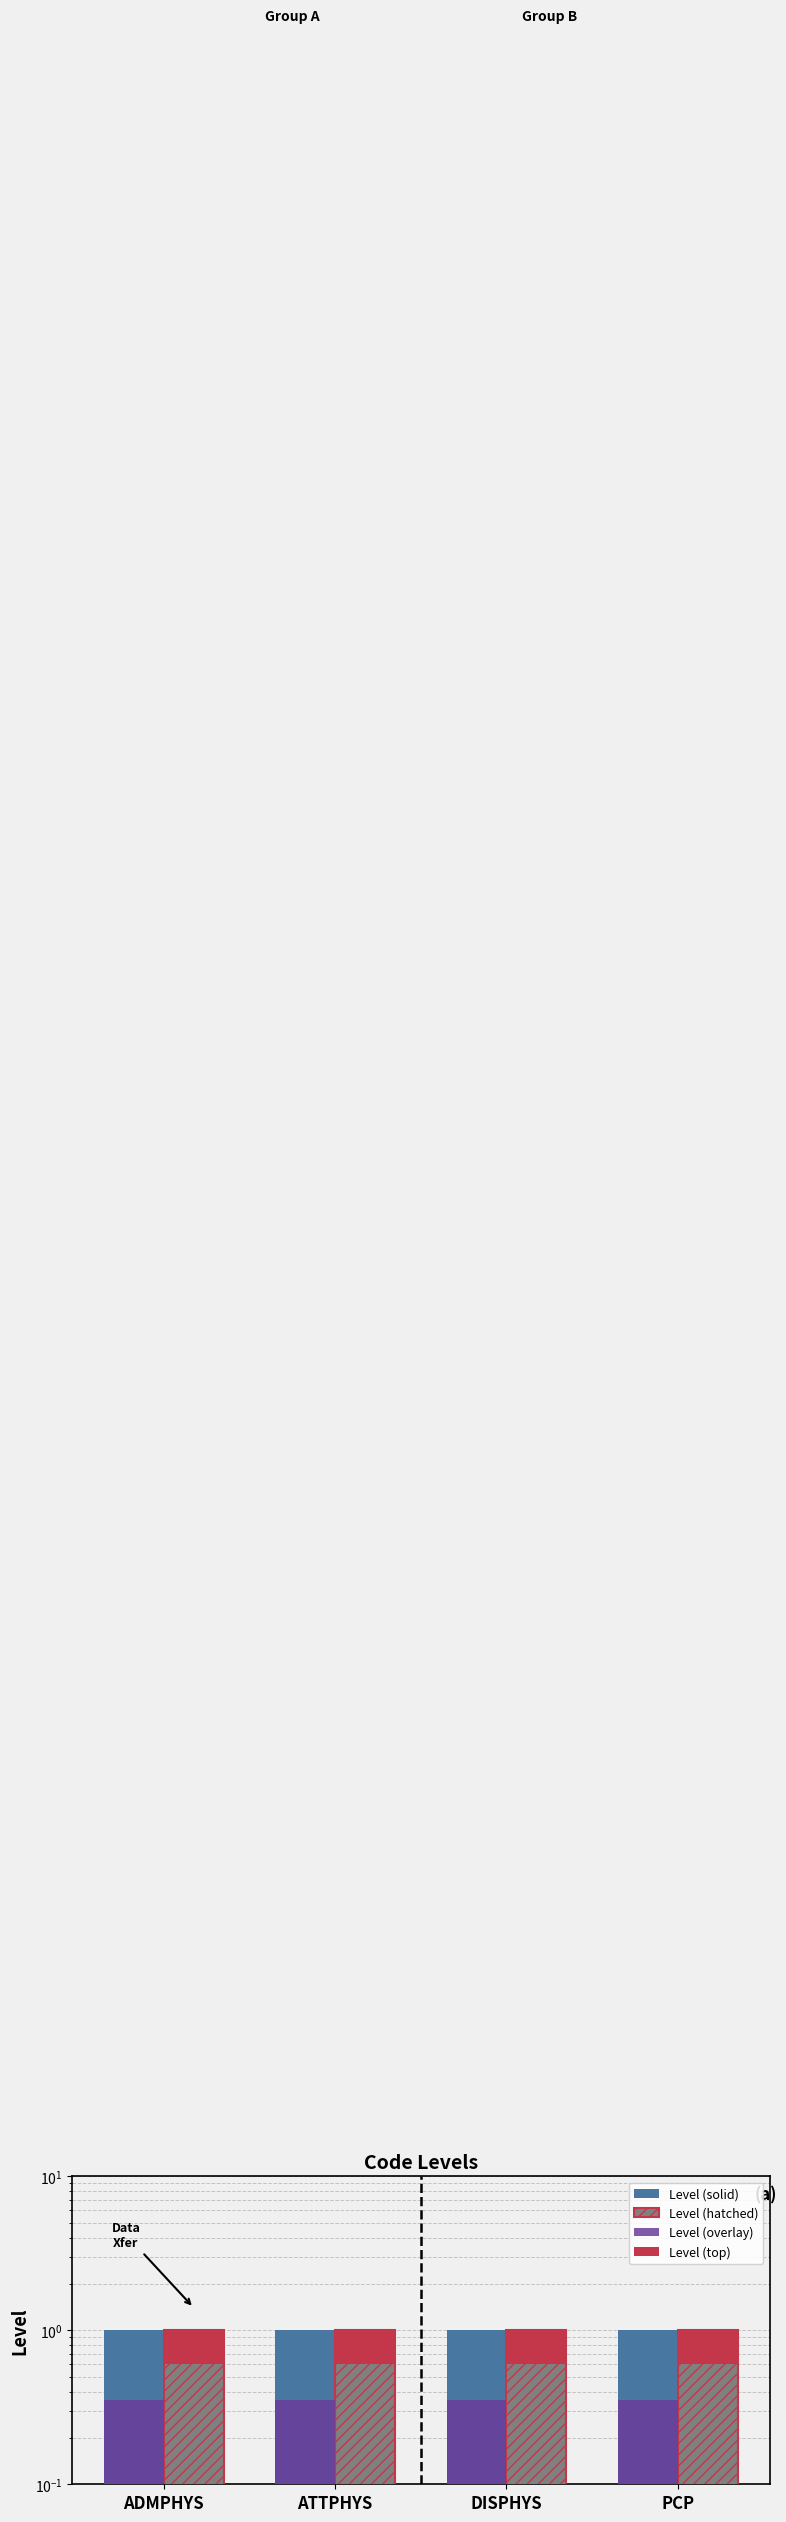

Reading left to right, extract all data points from this chart.

Level (solid): 1.0	1.0	1.0	1.0
Level (hatched): 1.0	1.0	1.0	1.0
Level (overlay): 0.3	0.3	0.3	0.3
Level (top): 0.4	0.4	0.4	0.4